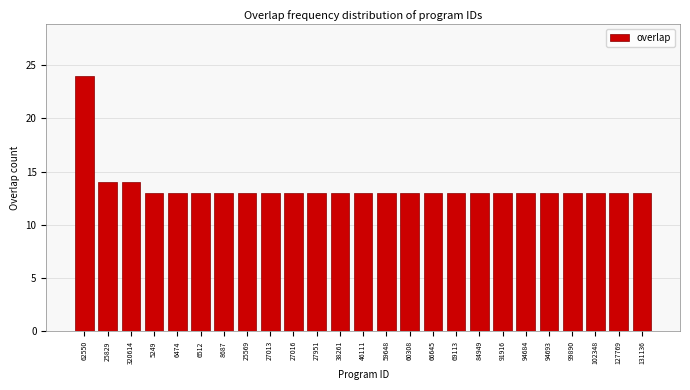

Reading right to left, list all the values displayed in this chart.

131136=13	127769=13	102348=13	99890=13	94693=13	94684=13	91916=13	84949=13	69113=13	66645=13	60308=13	59648=13	46111=13	38261=13	27951=13	27016=13	27013=13	25569=13	8687=13	6512=13	6474=13	5249=13	320614=14	25829=14	62550=24